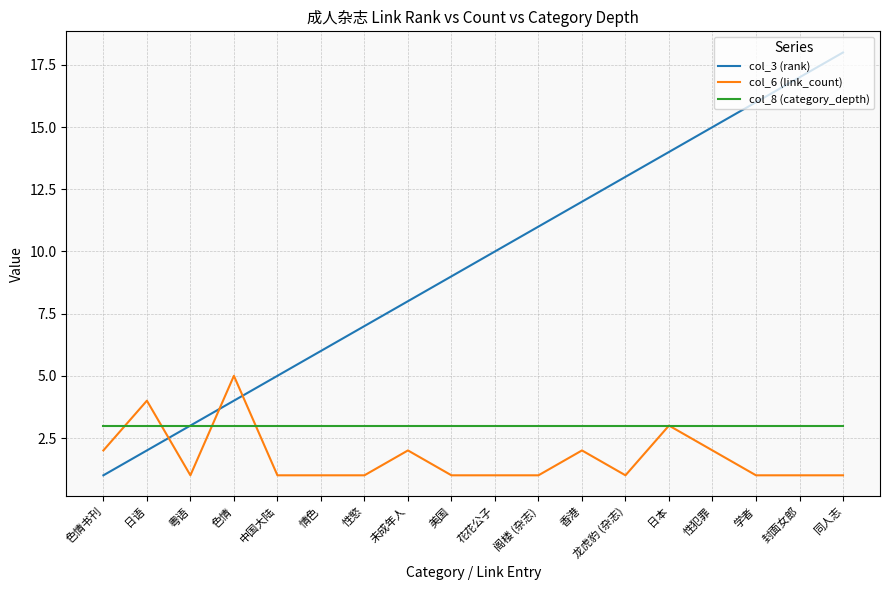

Is it true that col_6 (link_count) equals 1 at 封面女郎?

True